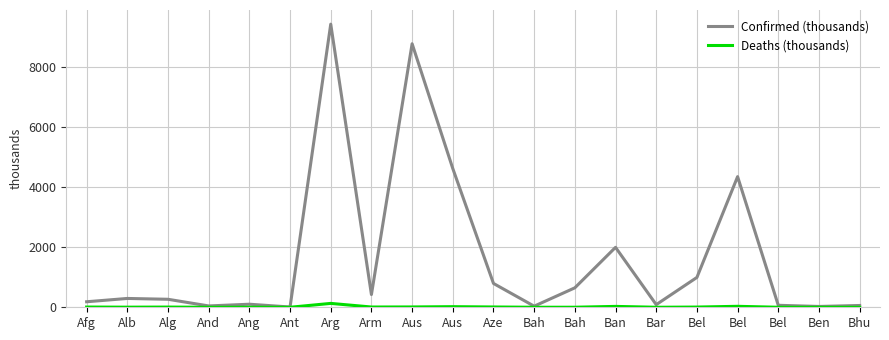

Is the value of Confirmed (thousands) at Bel greater than the value of Deaths (thousands) at Aus?

Yes